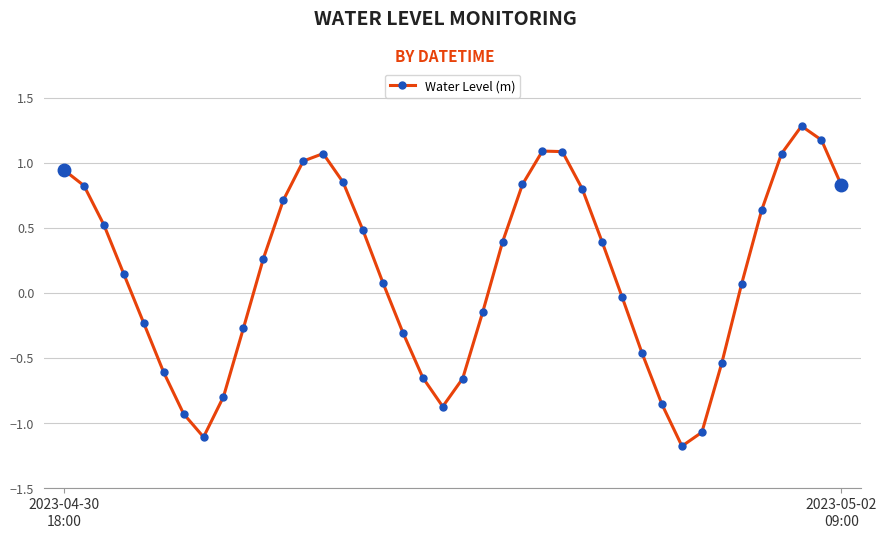

What is the difference between the maximum and second lowest values?

2.4